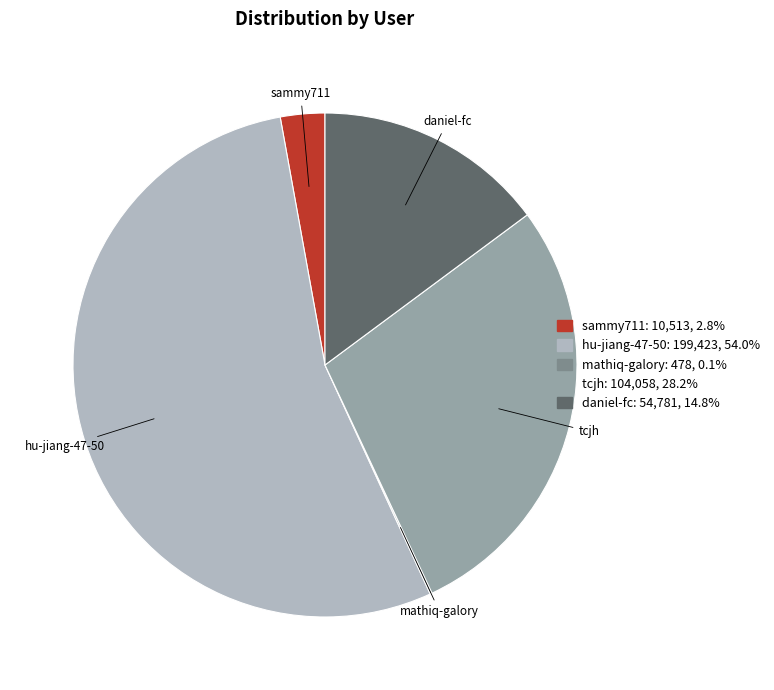

Do sammy711 and tcjh together represent more than half of the pie?

No